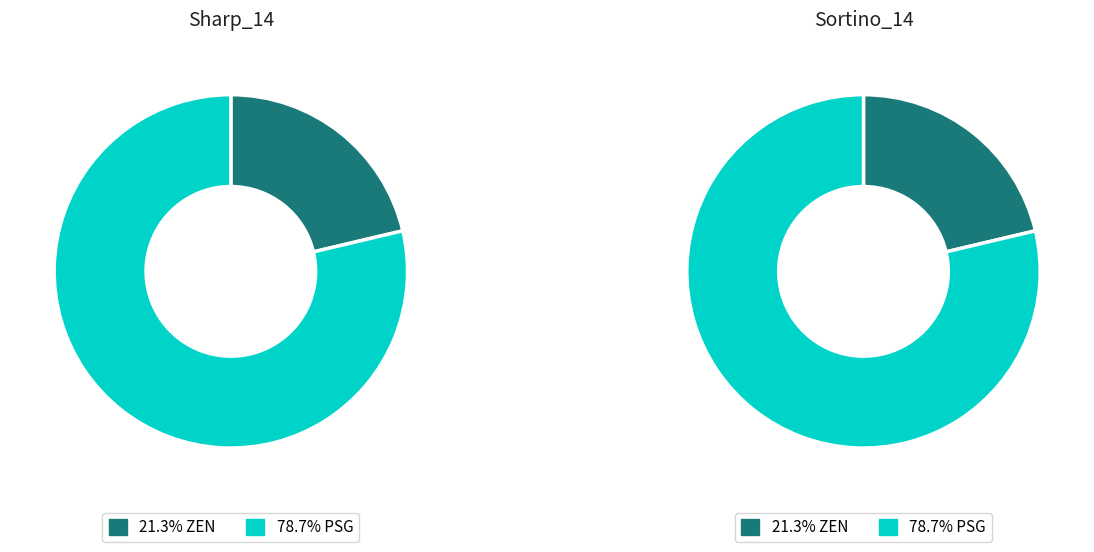

What is the majority slice?

PSG